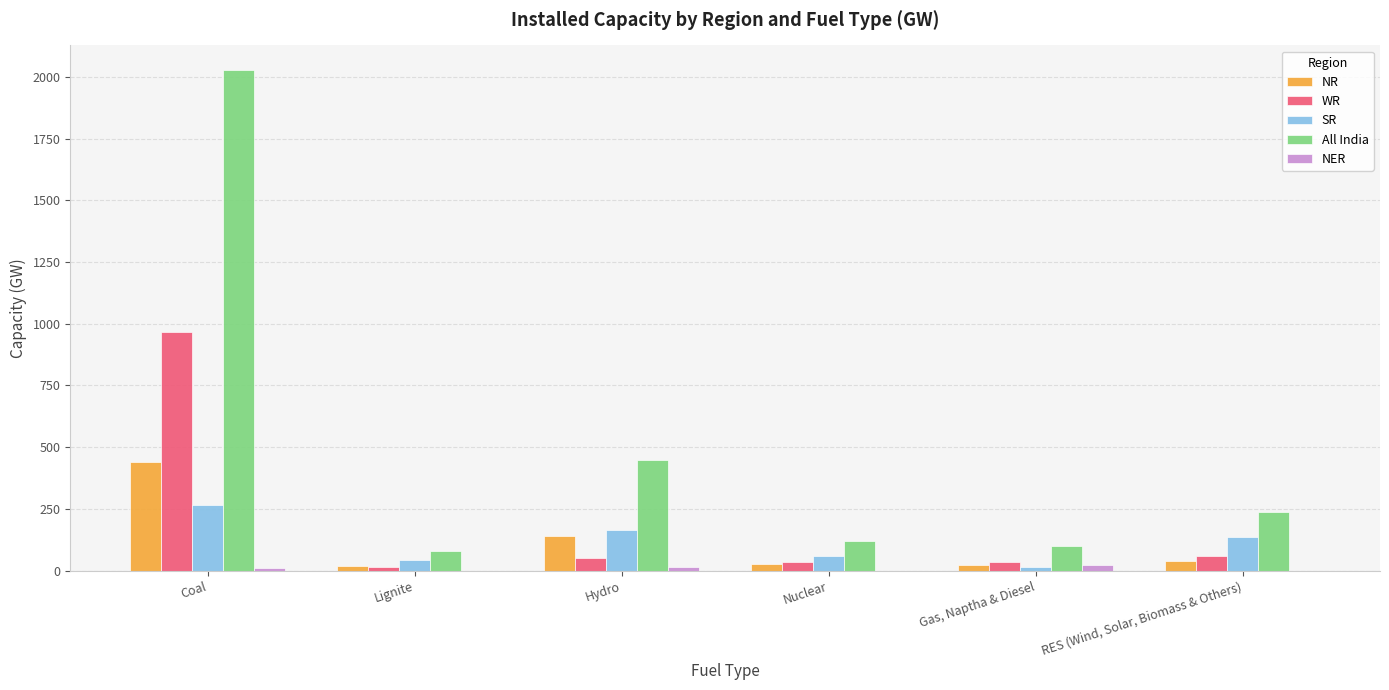

What are all the series names shown in the legend?

NR, WR, SR, All India, NER